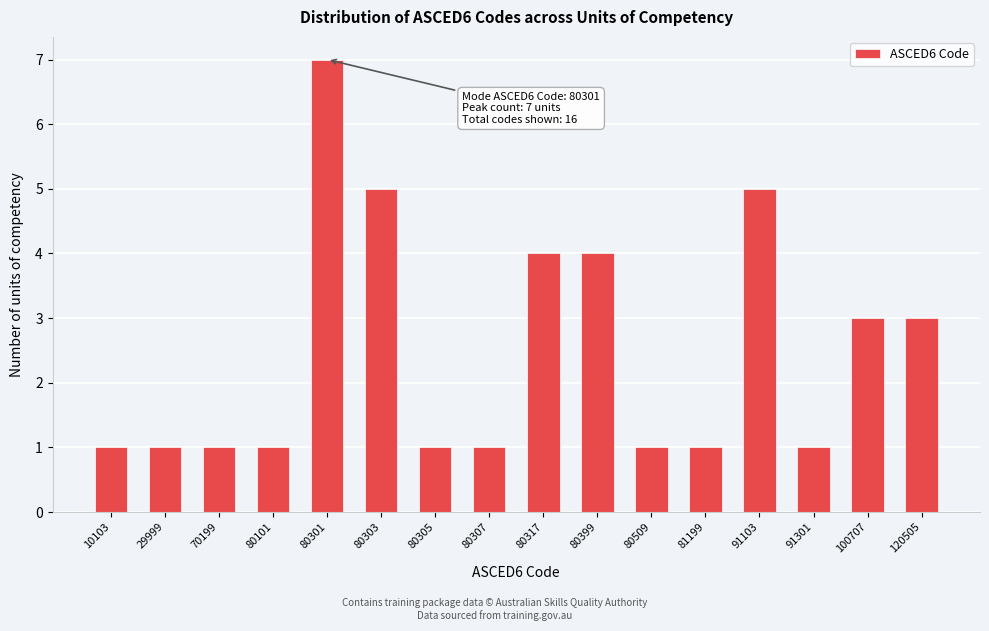

Reading left to right, extract all data points from this chart.

1	1	1	1	7	5	1	1	4	4	1	1	5	1	3	3